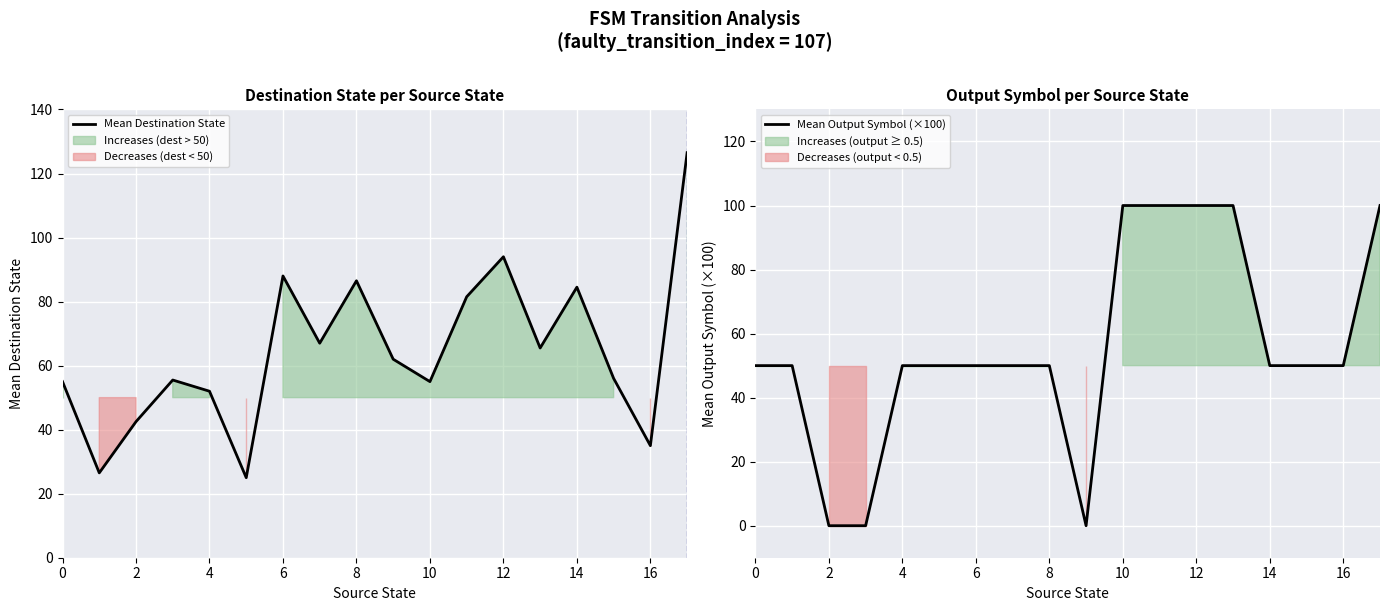

Count the number of categories in the chart.

18